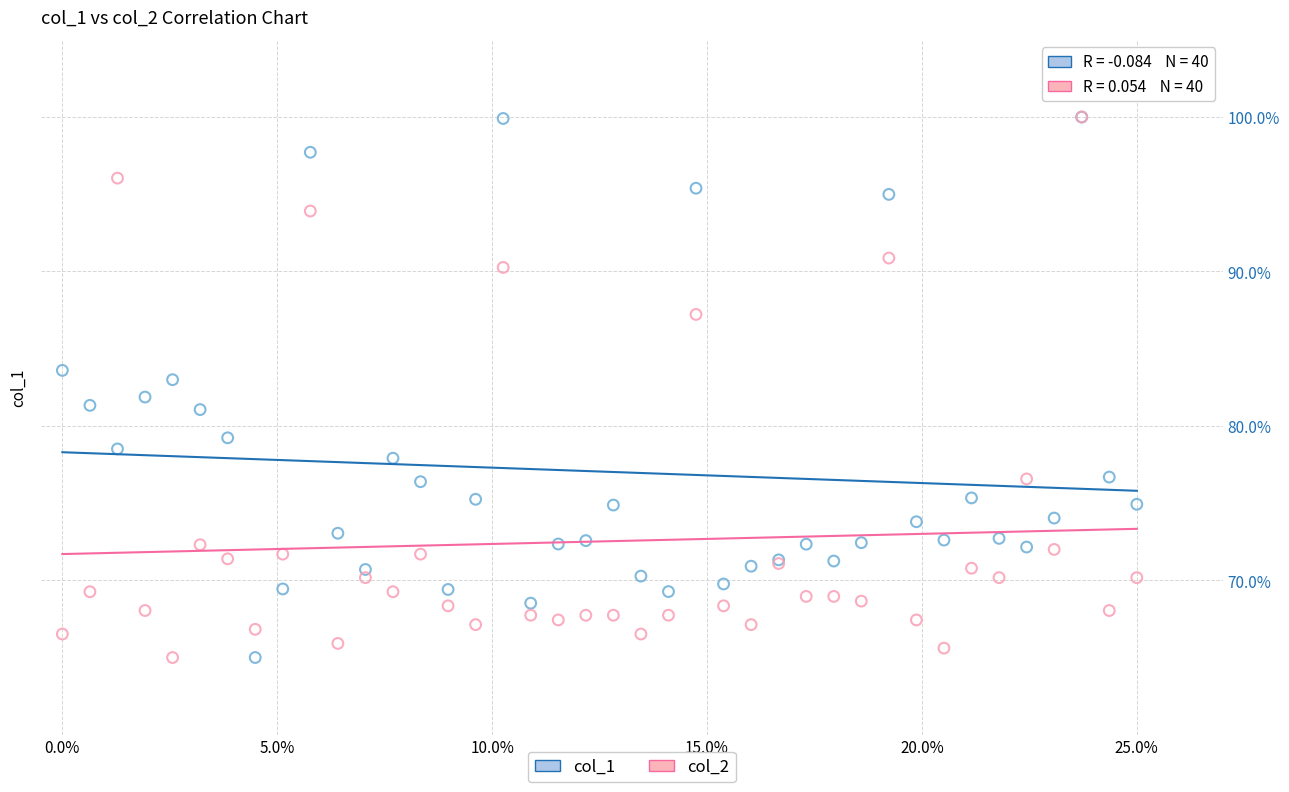

What are all the series names shown in the legend?

col_1, col_2